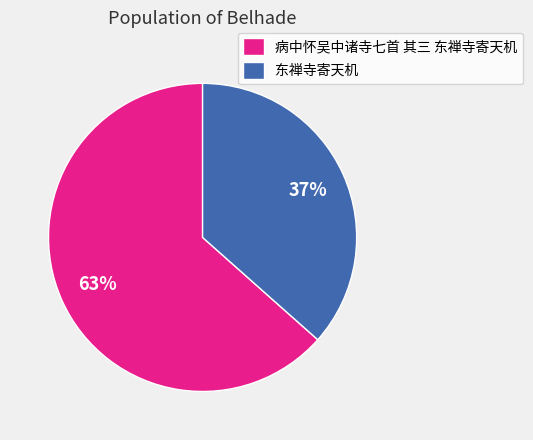

Is the sum of 东禅寺寄天机 and 病中怀吴中诸寺七首 其三 东禅寺寄天机 greater than half?

Yes